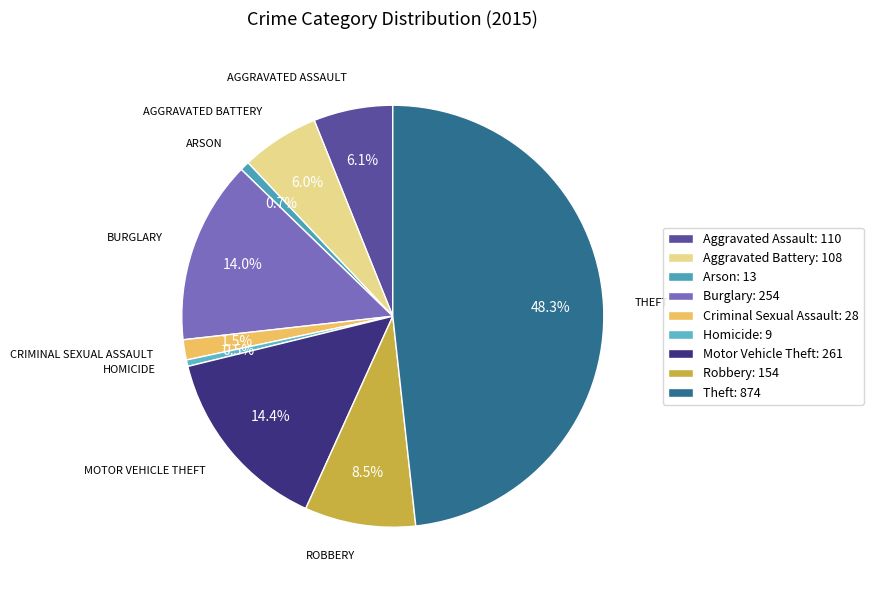

Approximately how many times larger is the value at Aggravated Battery compared to Robbery?

0.7